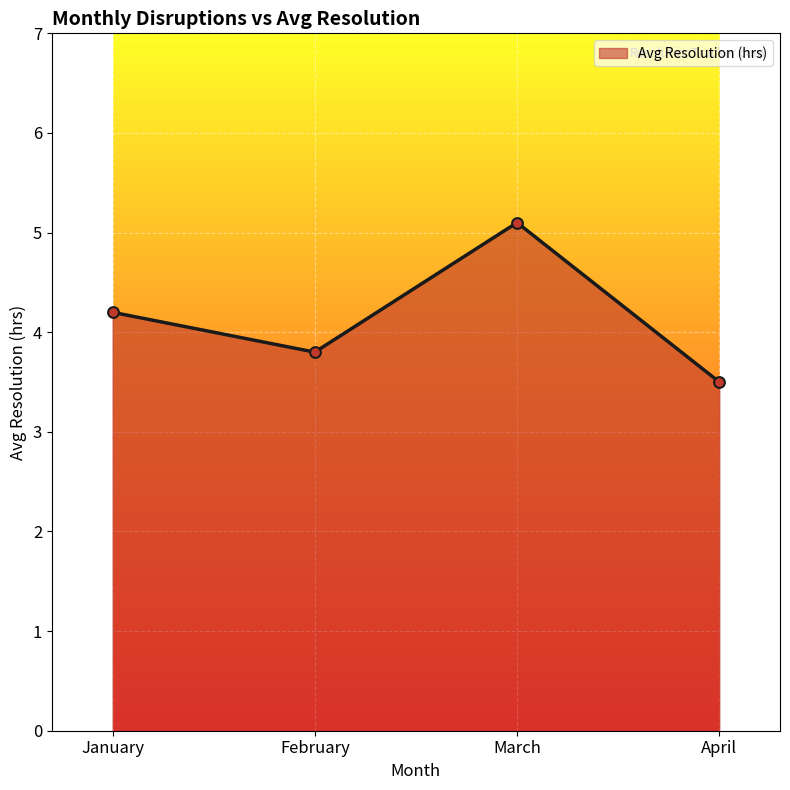

Approximately how many times larger is the value at March compared to February?

1.3